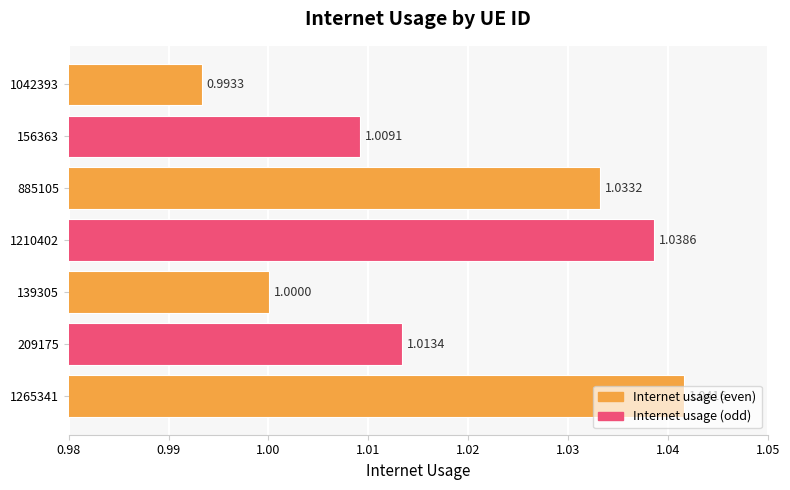

Between 1210402 and 156363, which is larger?

1210402